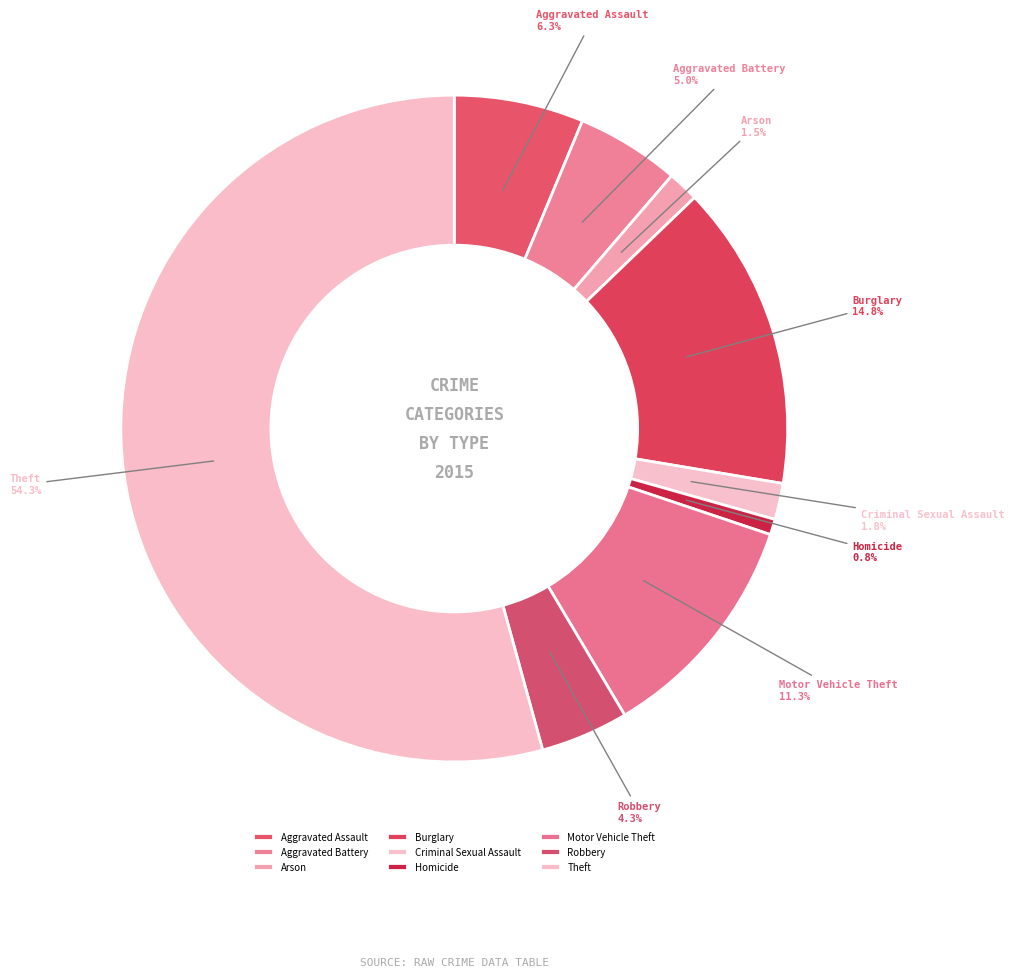

To the nearest percent, what portion does Burglary represent?

15%